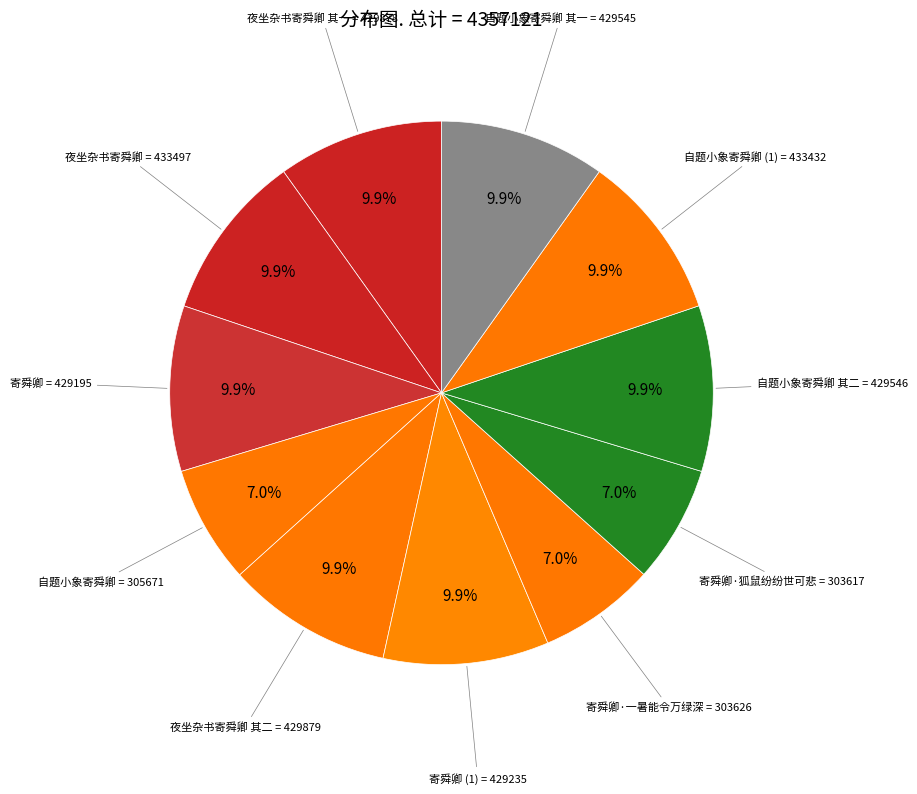

Count the number of slices in the pie.

11